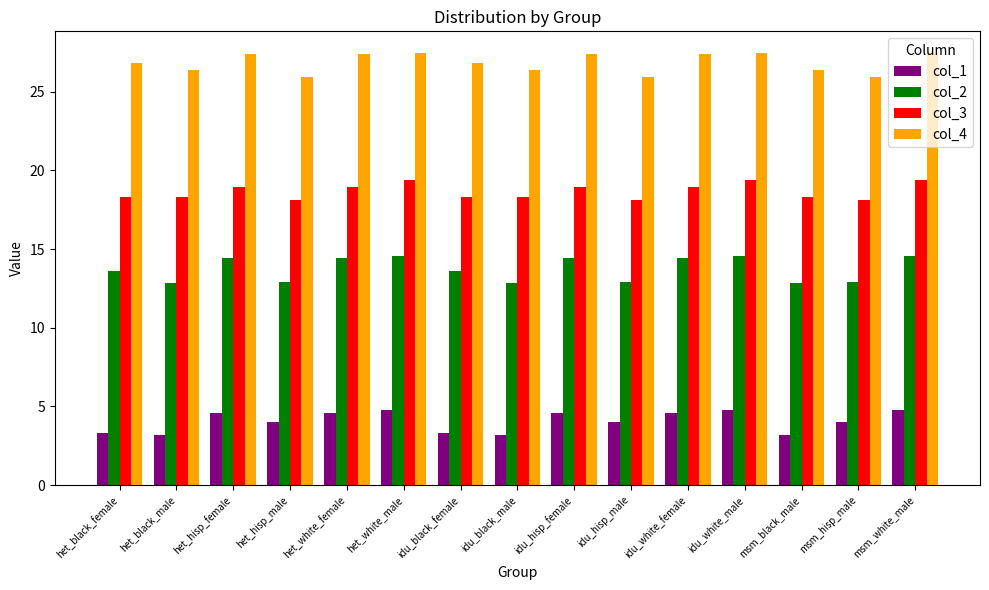

How many bars are there in total?

60